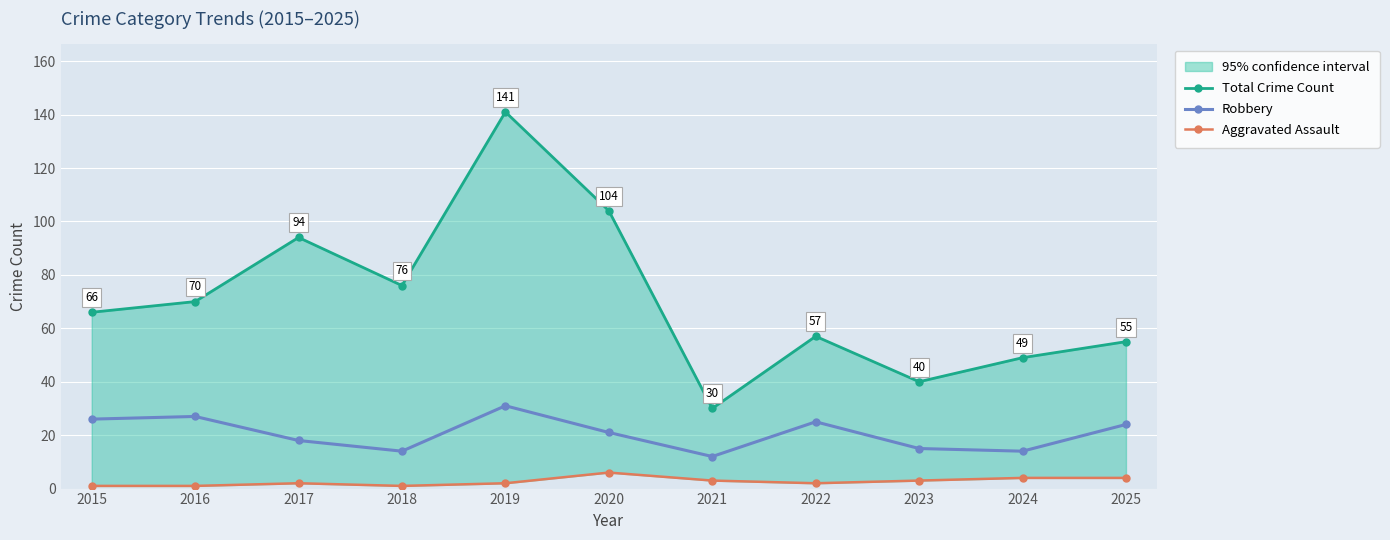

Which label corresponds to the smallest value in the chart?

2015